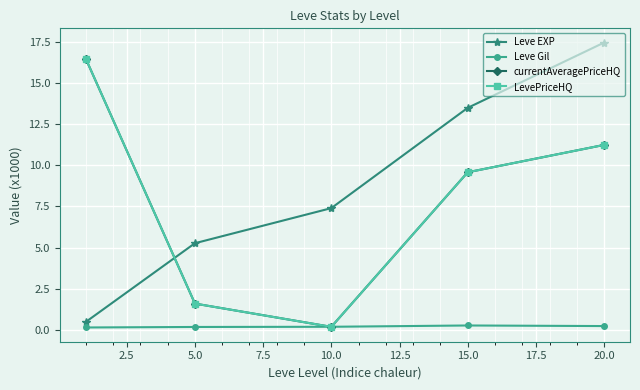

Is this an area chart (filled region under the line)?

No